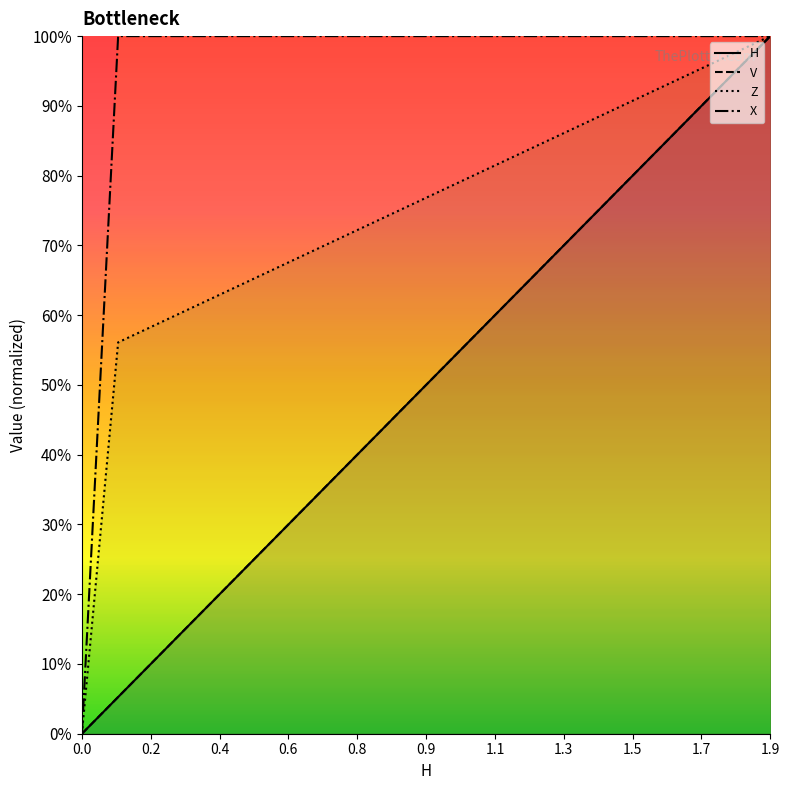

What is the value of the Z point at the 3rd from the left?

0.6